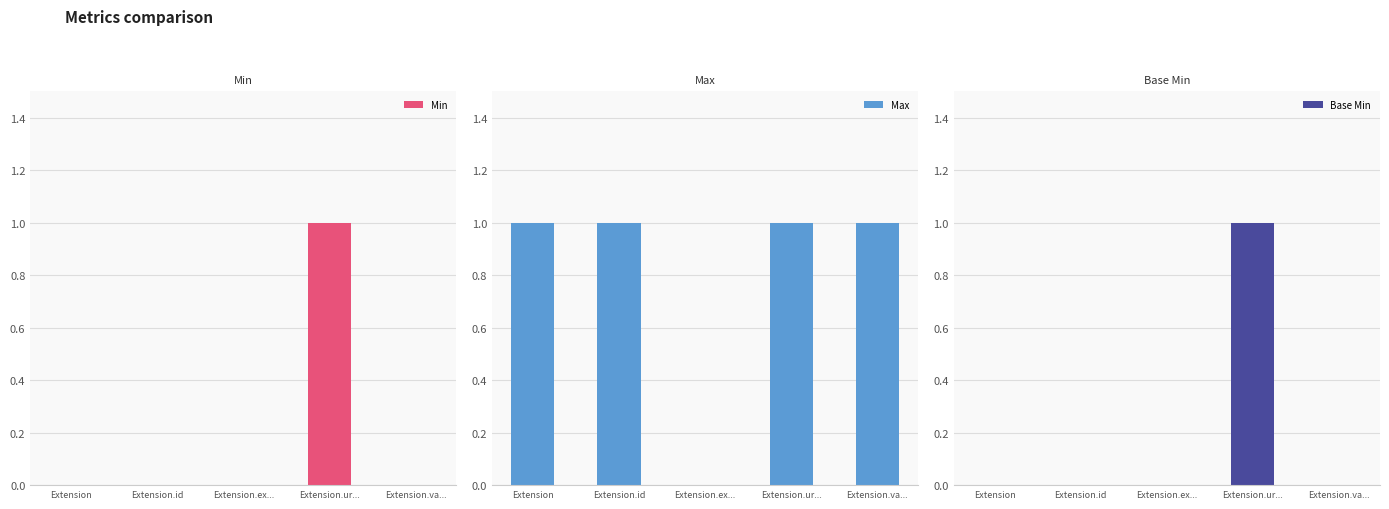

Rank the series by their maximum value, from lowest to highest.

Min, Max, Base Min